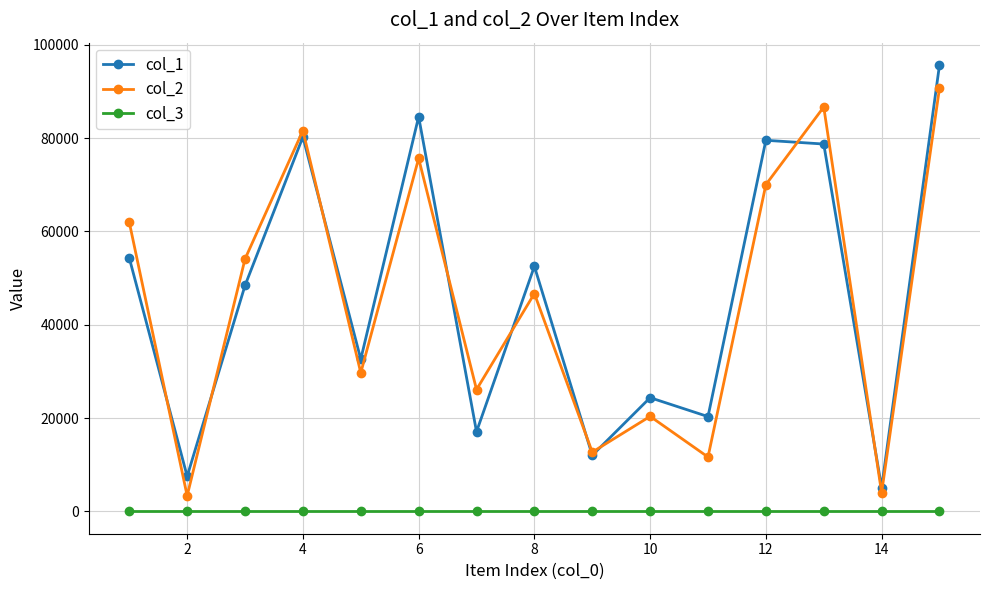

Rank the series by their maximum value, from lowest to highest.

col_3, col_2, col_1